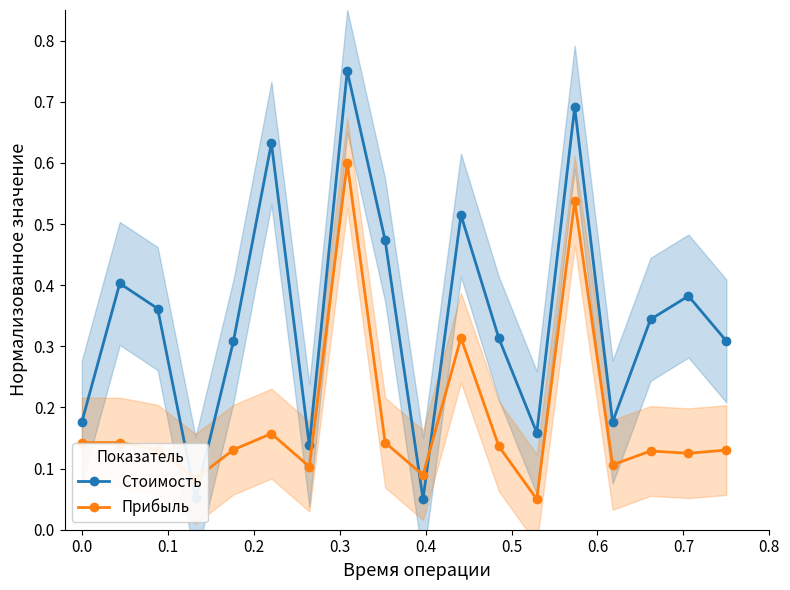

Reading right to left, extract all data points from this chart.

Стоимость: 0.3	0.4	0.3	0.2	0.7	0.2	0.3	0.5	0.1	0.5	0.8	0.1	0.6	0.3	0.1	0.4	0.4	0.2
Прибыль: 0.1	0.1	0.1	0.1	0.5	0.1	0.1	0.3	0.1	0.1	0.6	0.1	0.2	0.1	0.1	0.1	0.1	0.1